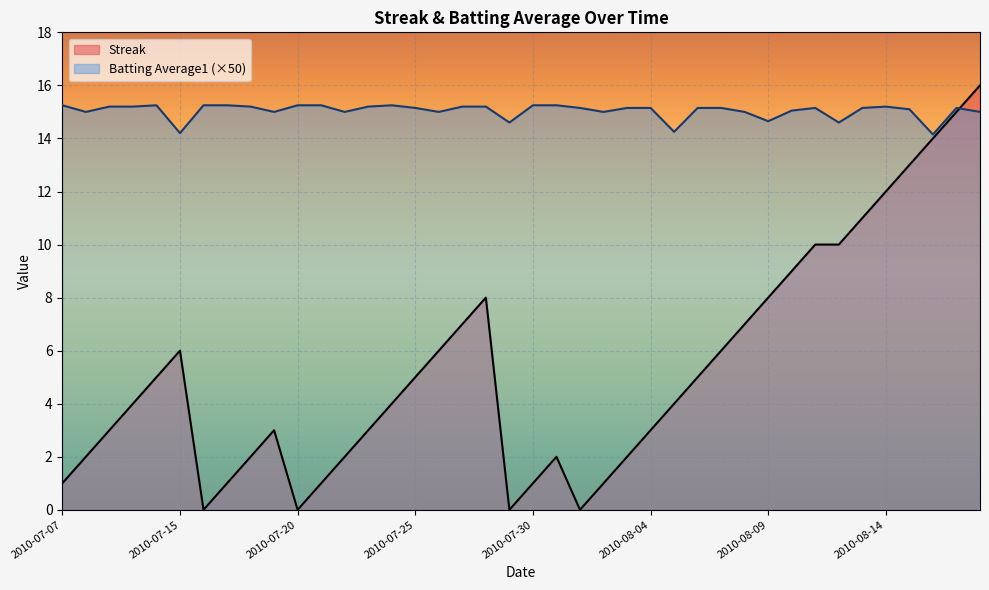

Reading left to right, what are all the values shown in this chart?

Streak: 2010-07-07=1.0	2010-07-08=2.0	2010-07-09=3.0	2010-07-10=4.0	2010-07-11=5.0	2010-07-15=6.0	2010-07-16=0.0	2010-07-17=1.0	2010-07-18=2.0	2010-07-19=3.0	2010-07-20=0.0	2010-07-21=1.0	2010-07-22=2.0	2010-07-23=3.0	2010-07-24=4.0	2010-07-25=5.0	2010-07-26=6.0	2010-07-27=7.0	2010-07-28=8.0	2010-07-29=0.0	2010-07-30=1.0	2010-07-31=2.0	2010-08-01=0.0	2010-08-02=1.0	2010-08-03=2.0	2010-08-04=3.0	2010-08-05=4.0	2010-08-06=5.0	2010-08-07=6.0	2010-08-08=7.0	2010-08-09=8.0	2010-08-10=9.0	2010-08-11=10.0	2010-08-12=10.0	2010-08-13=11.0	2010-08-14=12.0	2010-08-15=13.0	2010-08-16=14.0	2010-08-17=15.0	2010-08-18=16.0
Batting Average1: 2010-07-07=15.2	2010-07-08=15.0	2010-07-09=15.2	2010-07-10=15.2	2010-07-11=15.2	2010-07-15=14.2	2010-07-16=15.2	2010-07-17=15.2	2010-07-18=15.2	2010-07-19=15.0	2010-07-20=15.2	2010-07-21=15.2	2010-07-22=15.0	2010-07-23=15.2	2010-07-24=15.2	2010-07-25=15.2	2010-07-26=15.0	2010-07-27=15.2	2010-07-28=15.2	2010-07-29=14.6	2010-07-30=15.2	2010-07-31=15.2	2010-08-01=15.2	2010-08-02=15.0	2010-08-03=15.2	2010-08-04=15.2	2010-08-05=14.2	2010-08-06=15.2	2010-08-07=15.2	2010-08-08=15.0	2010-08-09=14.6	2010-08-10=15.0	2010-08-11=15.2	2010-08-12=14.6	2010-08-13=15.2	2010-08-14=15.2	2010-08-15=15.1	2010-08-16=14.1	2010-08-17=15.2	2010-08-18=15.0